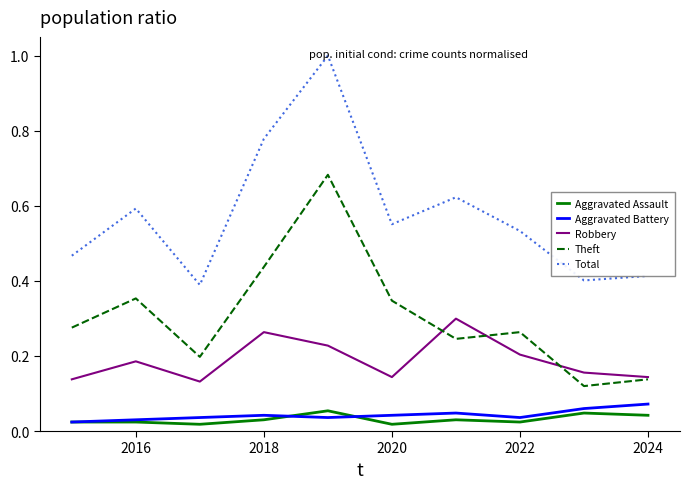

Which series has the largest total across all categories?

Total